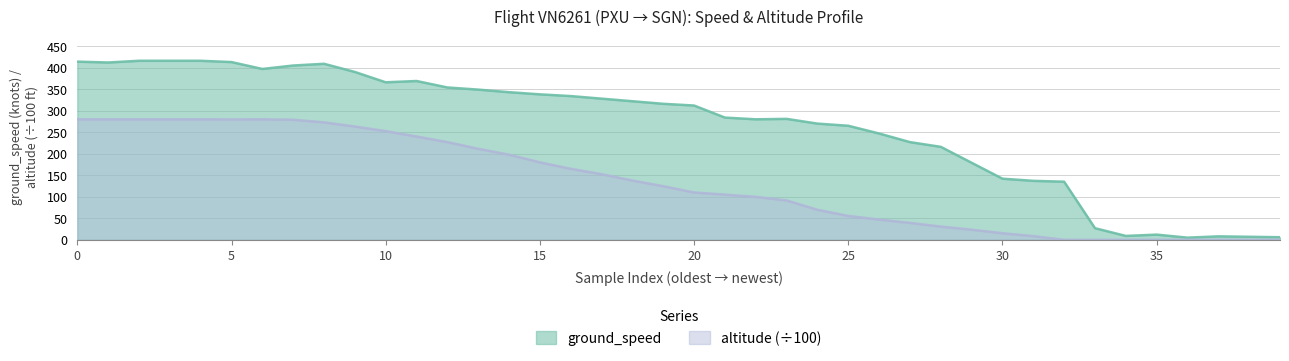

Where is the data nearest to the value 140?

18